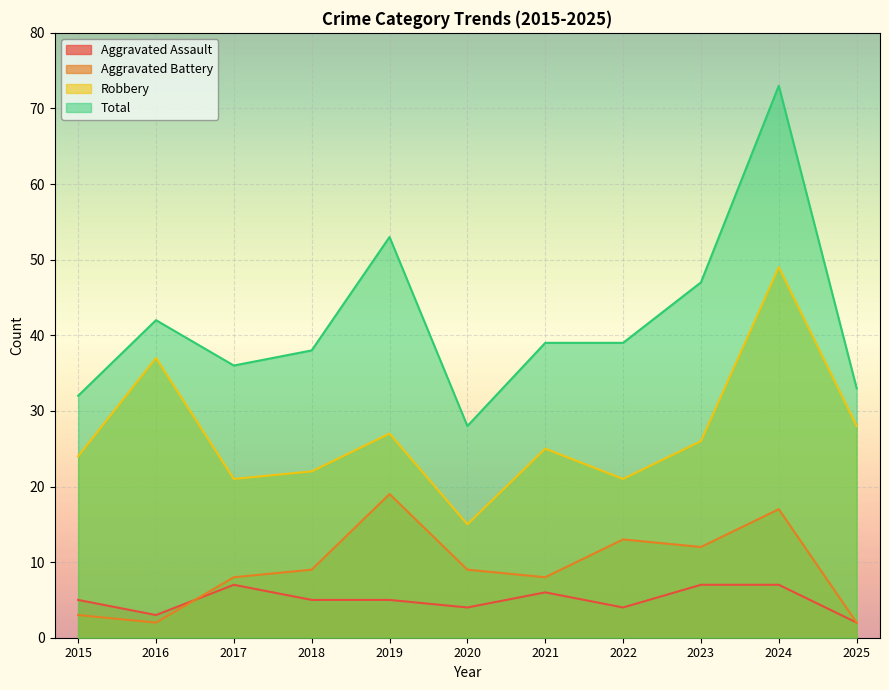

Reading left to right, list all the values displayed in this chart.

Aggravated Assault: 5	3	7	5	5	4	6	4	7	7	2
Aggravated Battery: 3	2	8	9	19	9	8	13	12	17	2
Robbery: 24	37	21	22	27	15	25	21	26	49	28
Total: 32	42	36	38	53	28	39	39	47	73	33